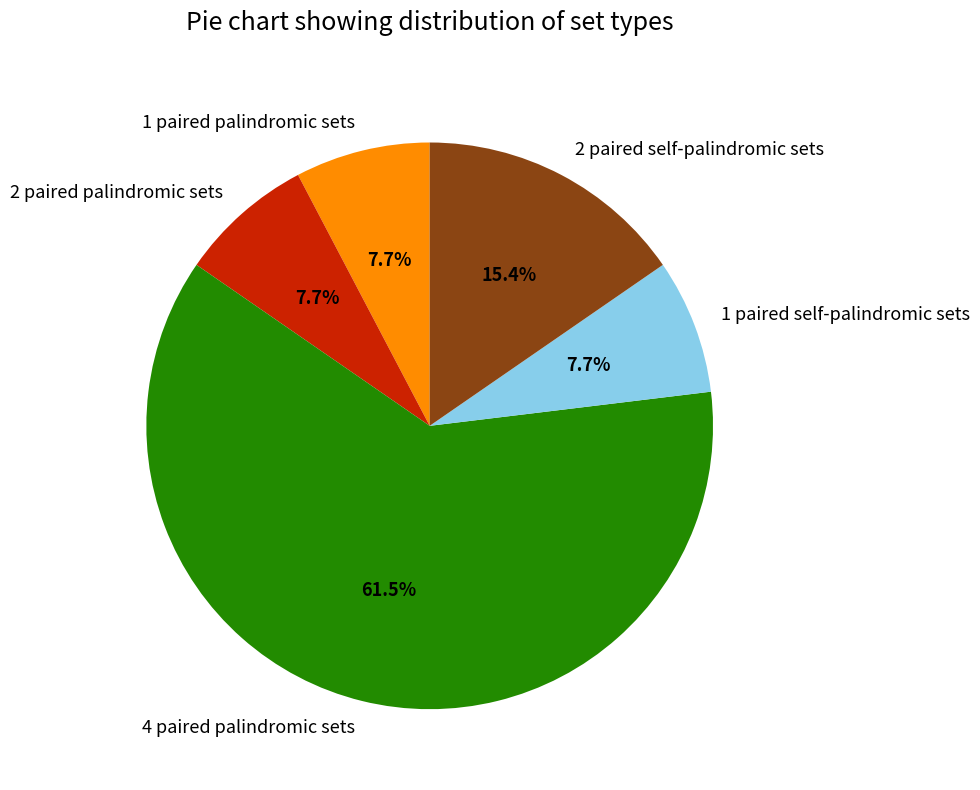

True or false: 2 paired self-palindromic sets accounts for 6% of the total.

False